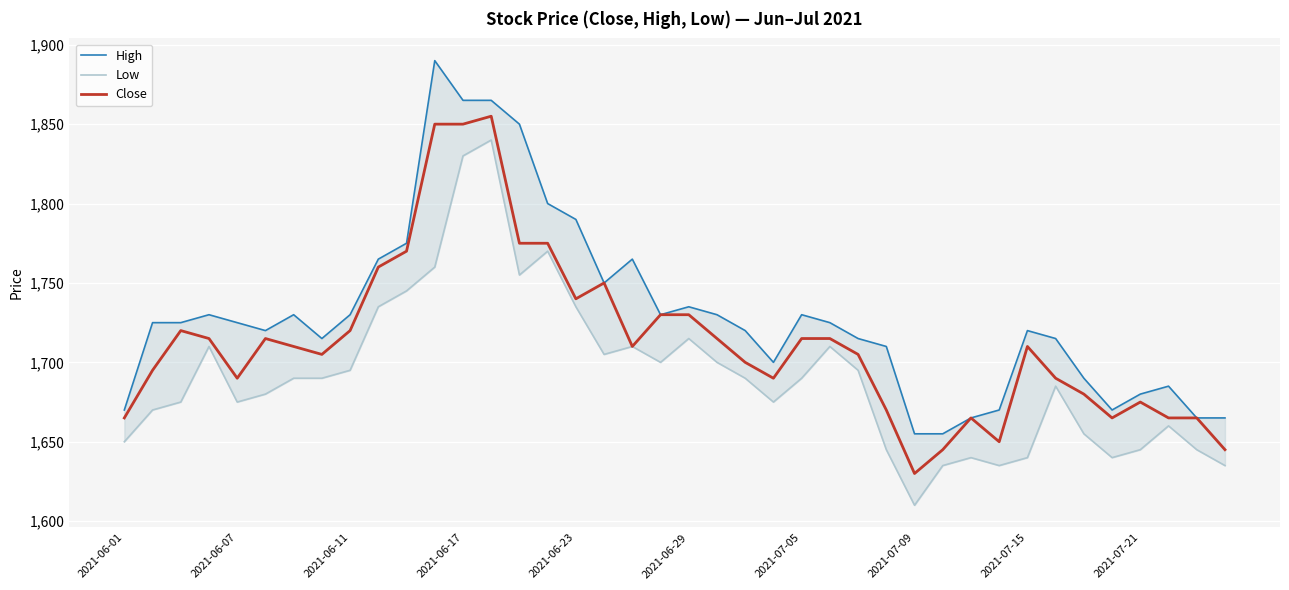

At 15, list the series in order from largest to smallest.

High, Close, Low